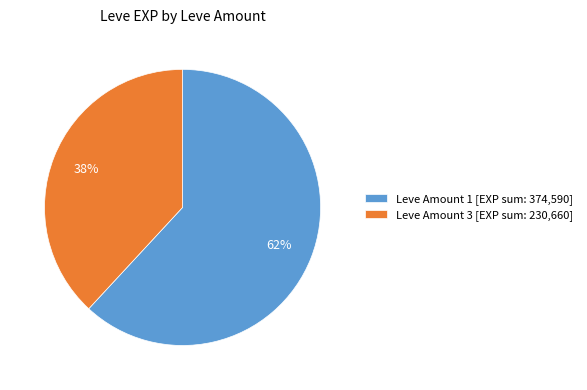

How many slices are in this pie chart?

2